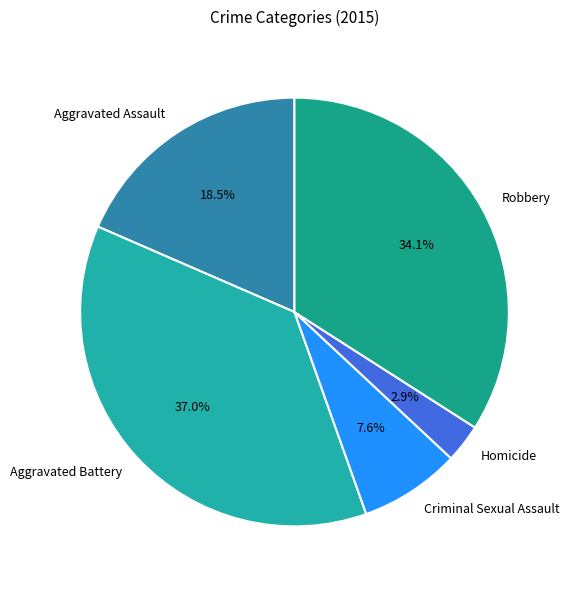

To the nearest percent, what is the average slice percentage?

20%